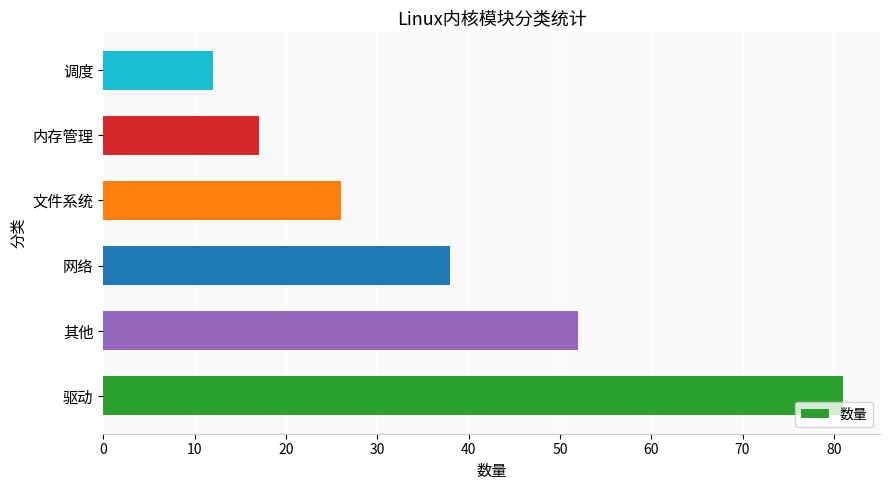

The value at 网络 is 38. True or false?

True